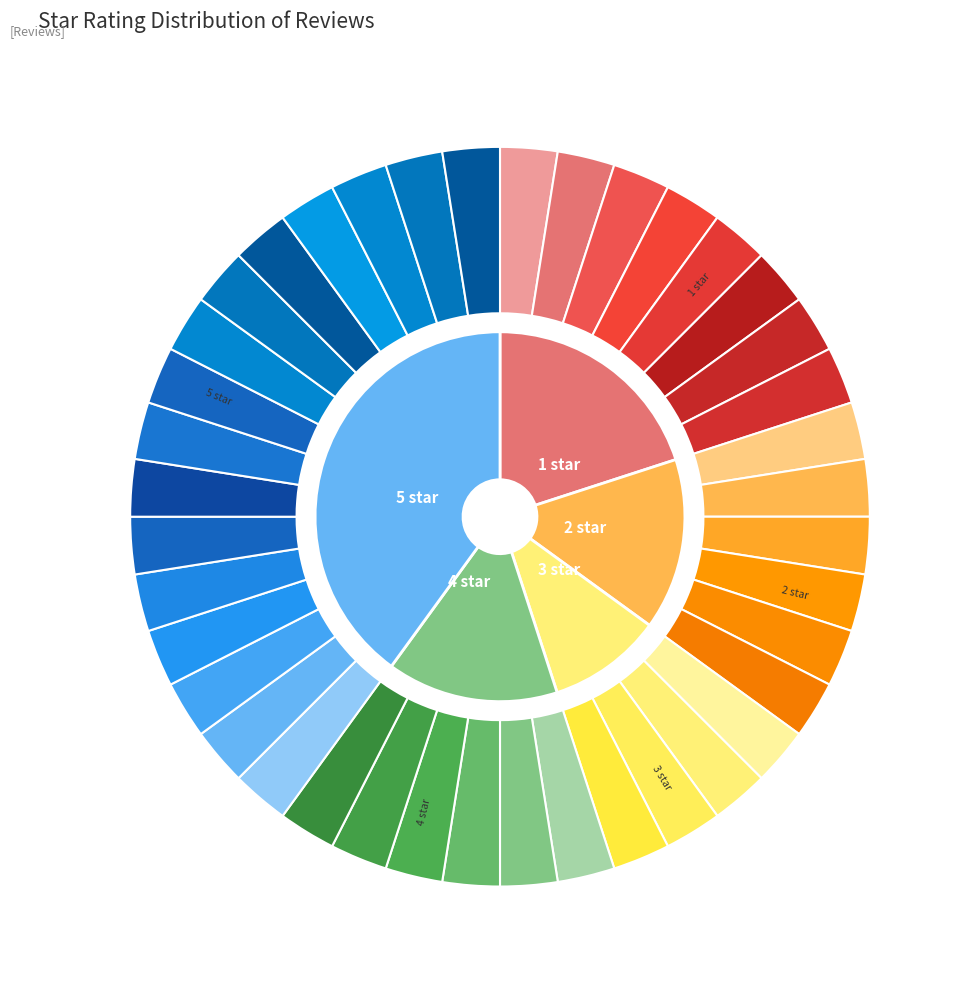

Which slice is the smallest?

3 star